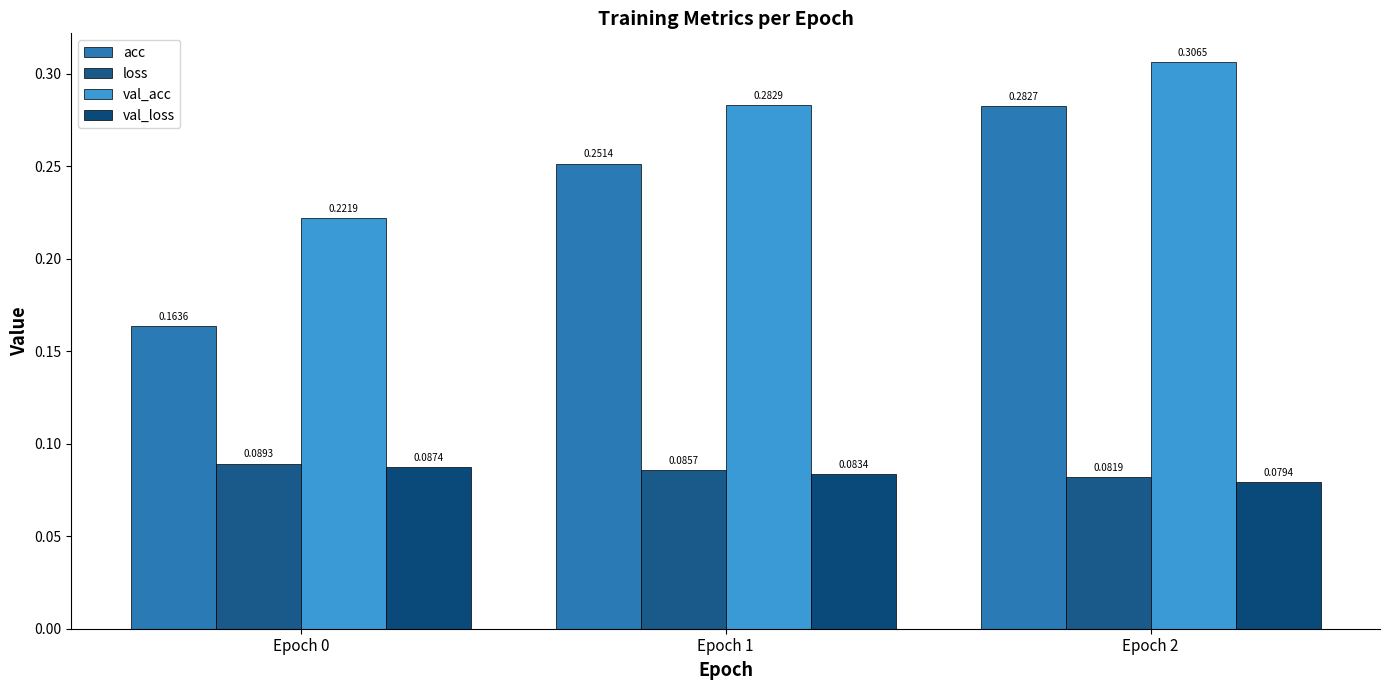

What are all the series names shown in the legend?

acc, loss, val_acc, val_loss